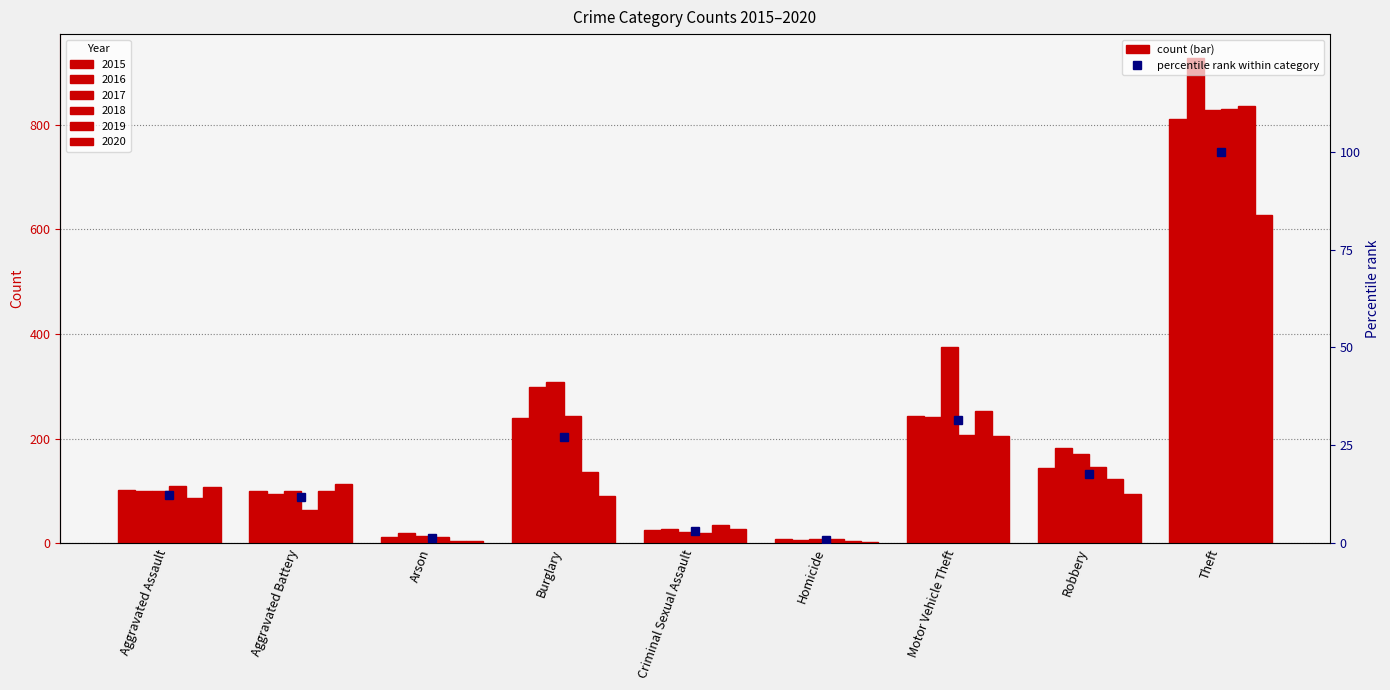

The value at Aggravated Assault is 3.4. True or false?

False